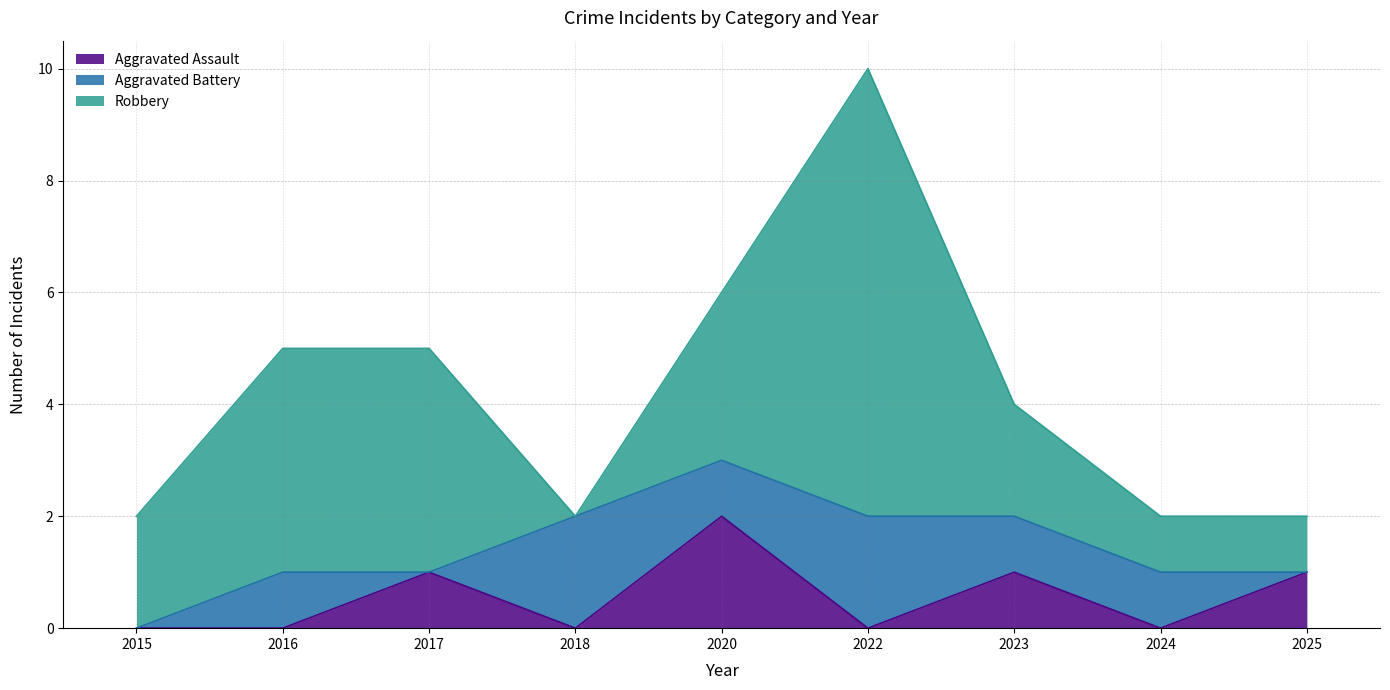

What is the value of the Aggravated Battery point at the 5th from the left?

1